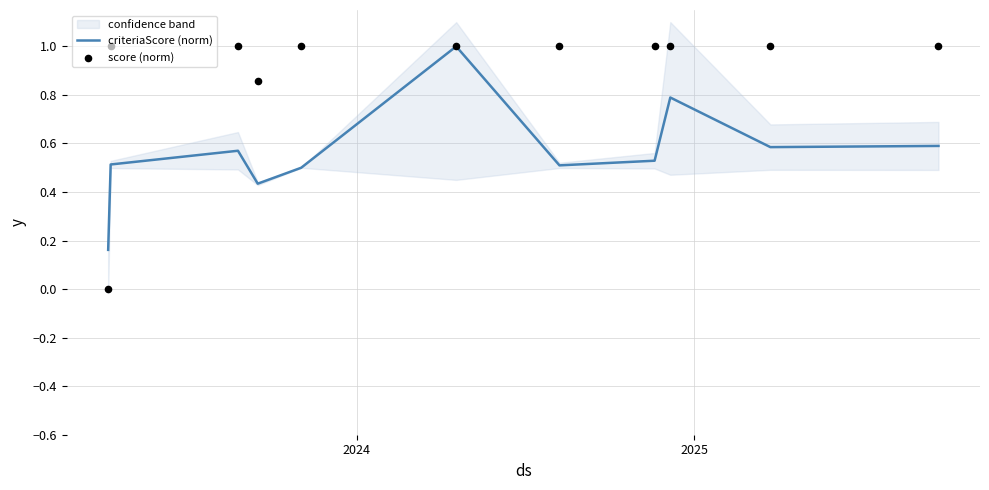

Which series contains the lowest Y value?

score (norm)